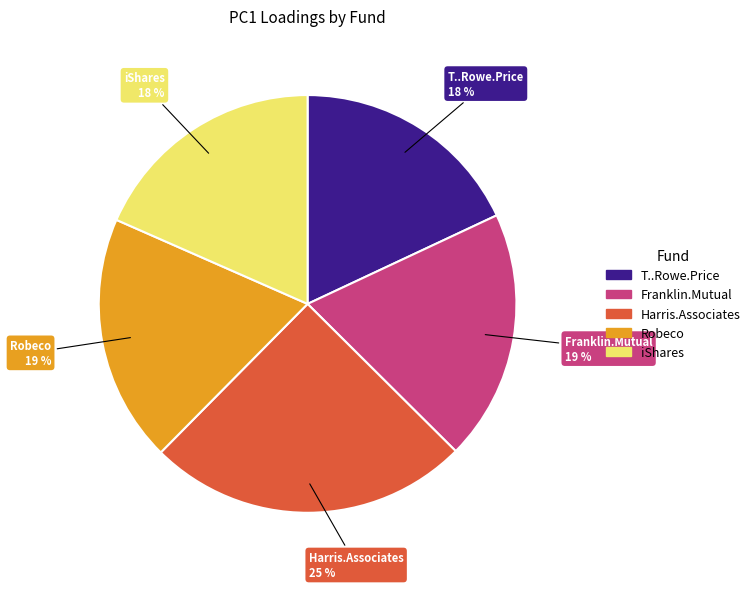

Is the sum of Harris.Associates and iShares greater than half?

No